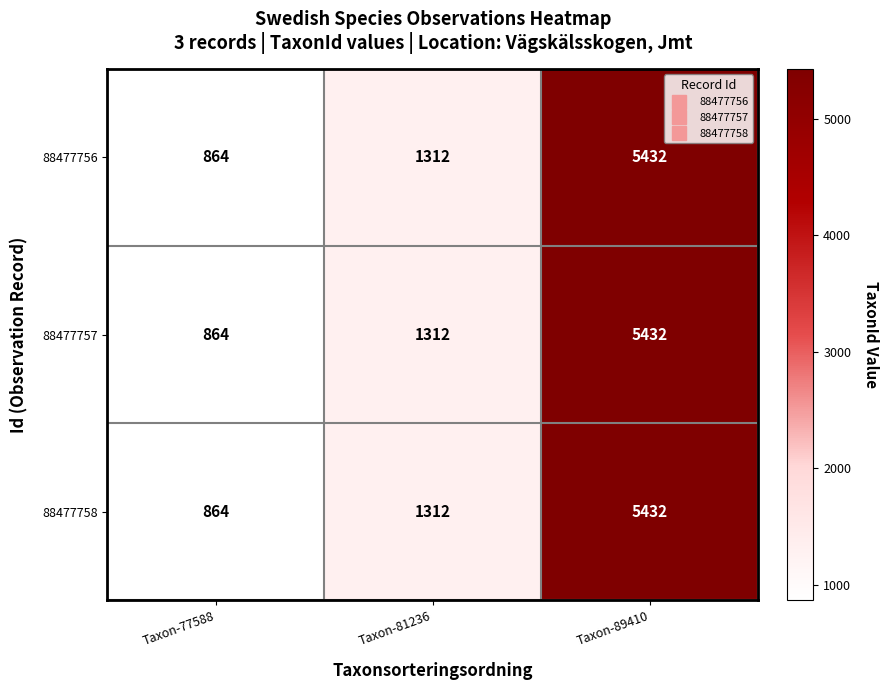

Where is 88477756 nearest to the value 3148?

Taxon-81236